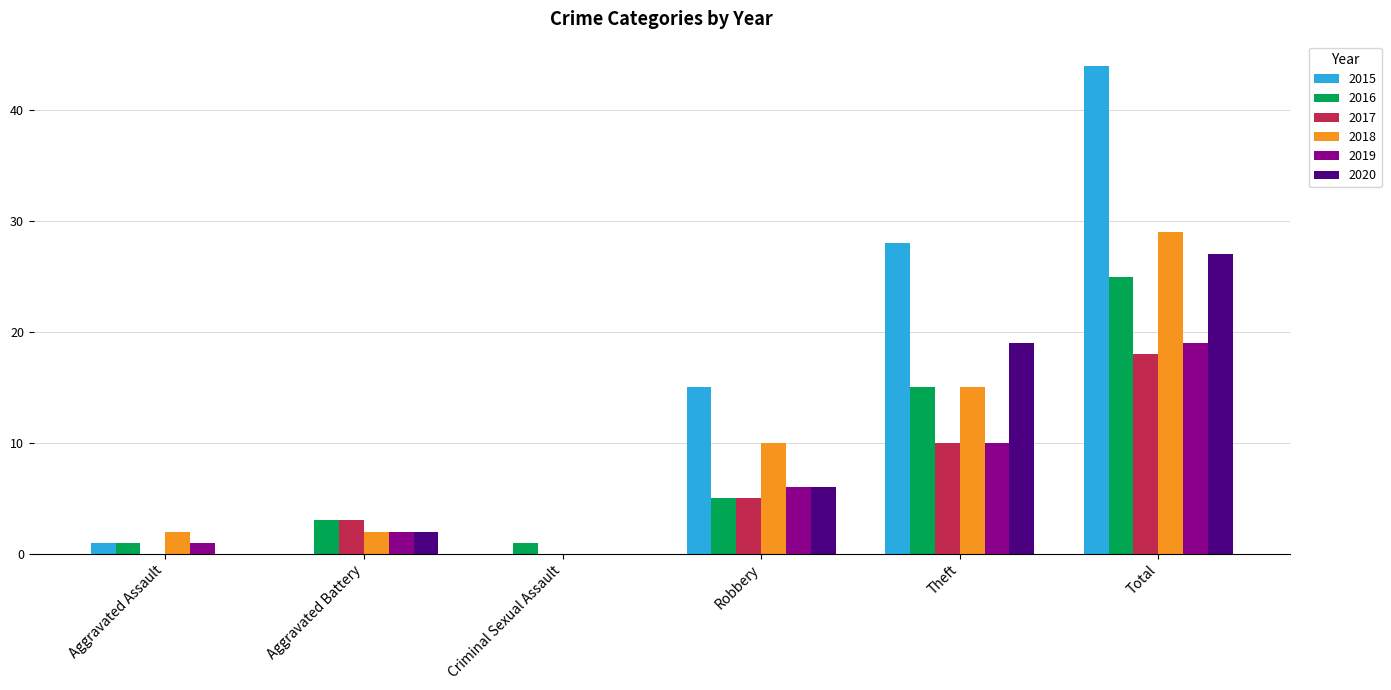

What is the maximum value shown in the chart?

44